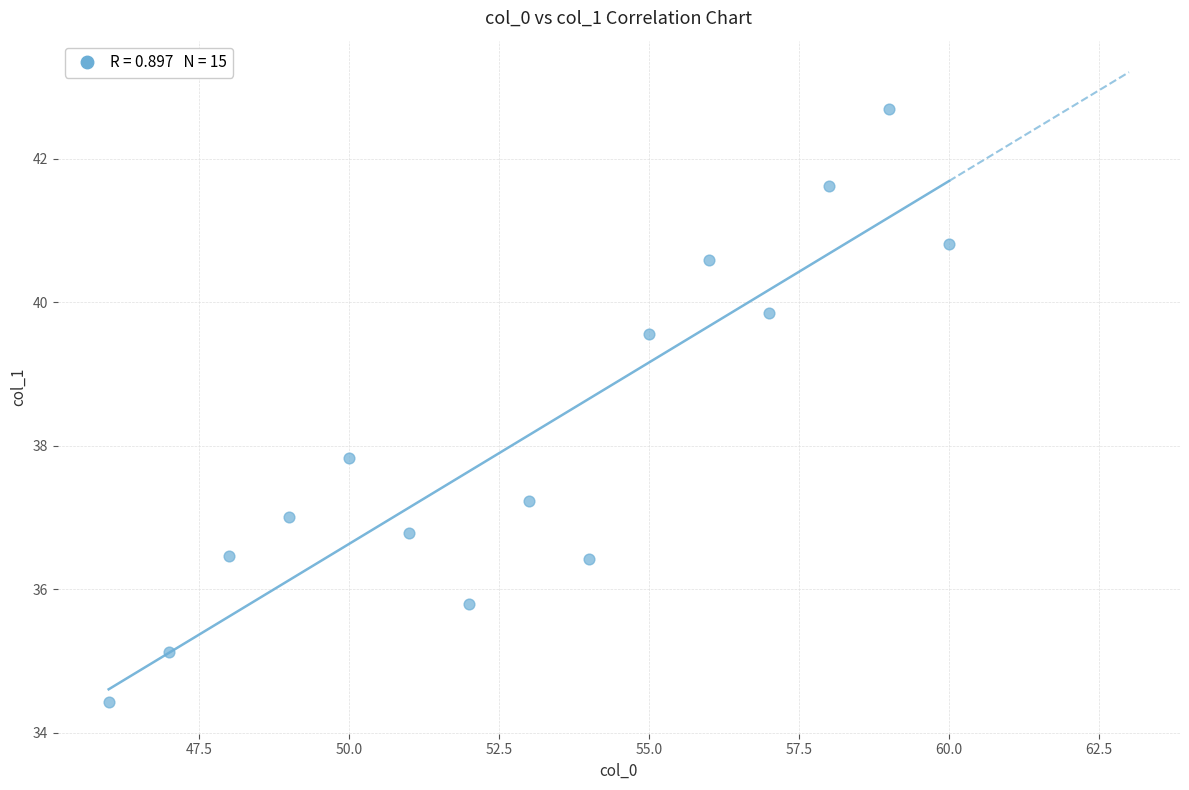

What is the range of Y values (max minus min)?

8.3